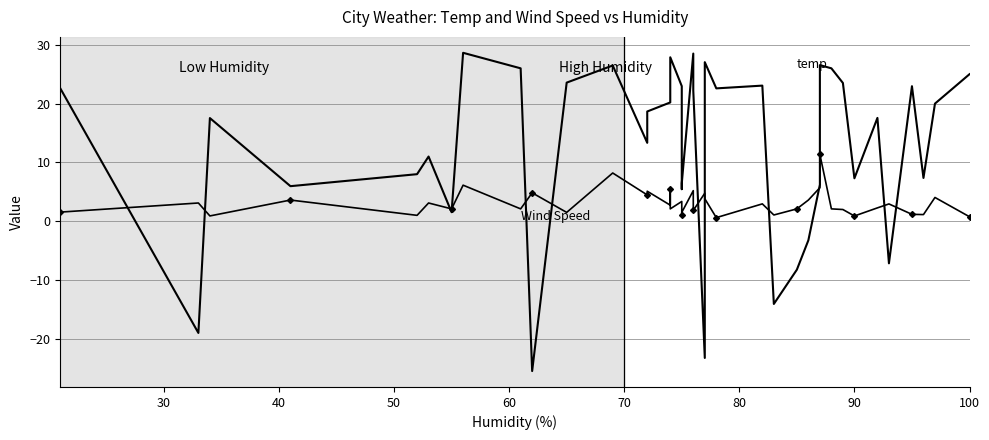

Is the value of temp at 12 greater than the value of Wind Speed at 16?

Yes